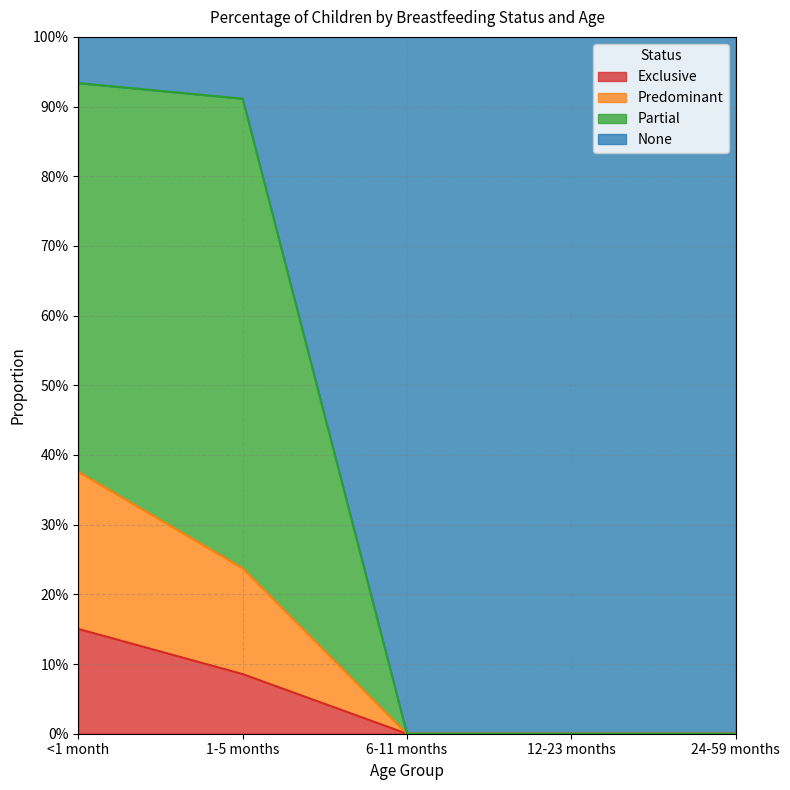

How many Exclusive values are between 0 and 1?

5